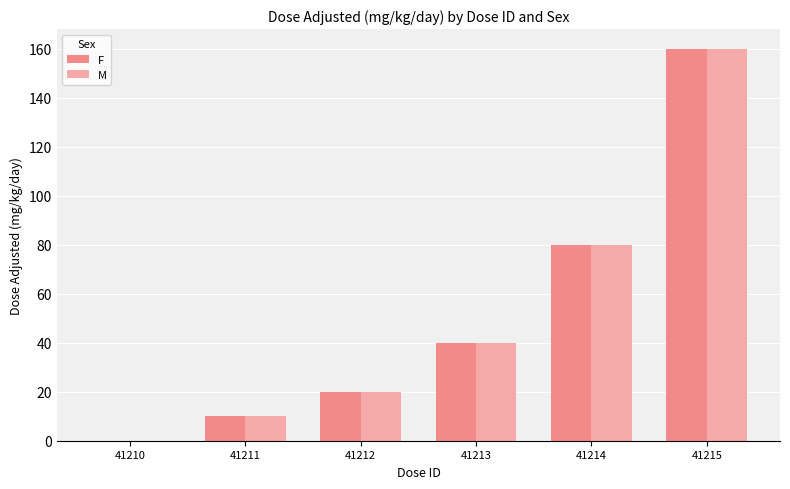

What are all the series names shown in the legend?

F, M